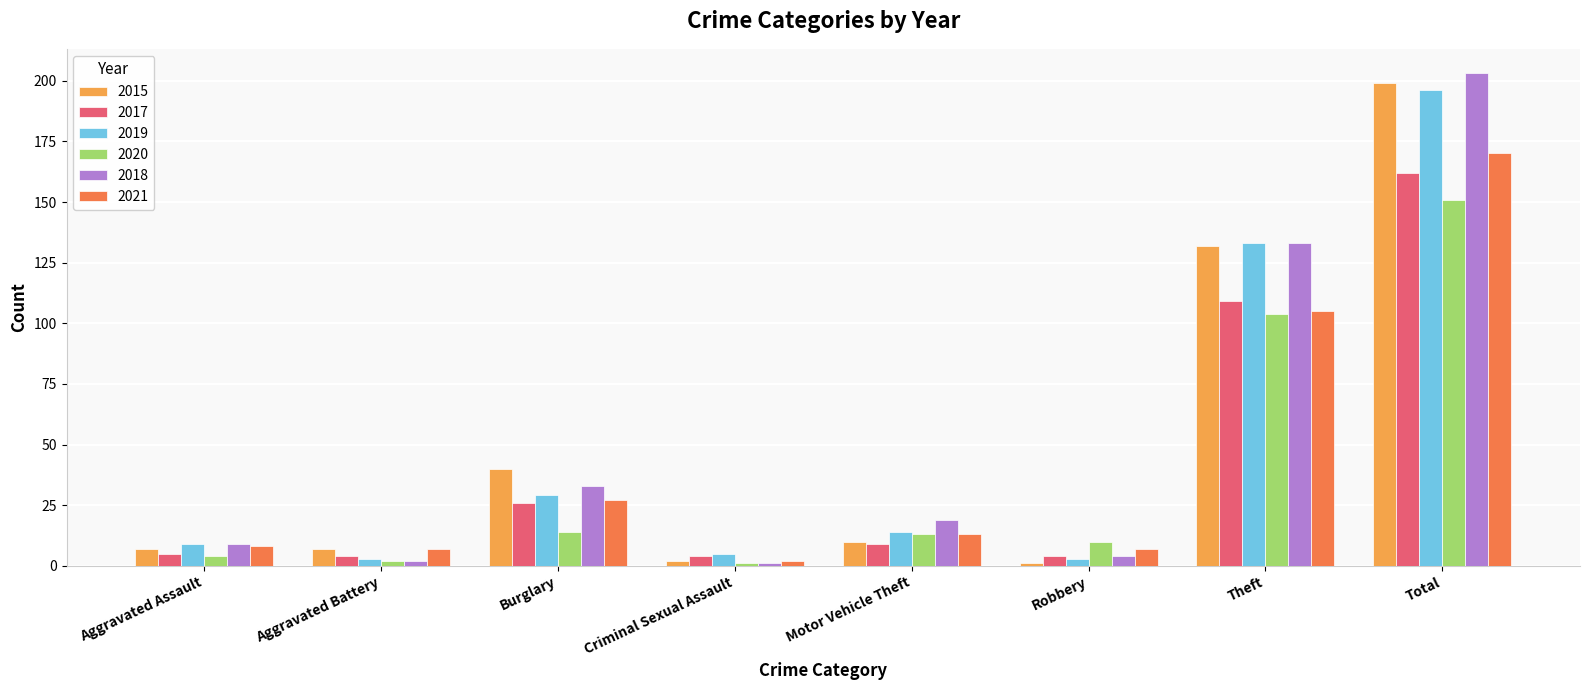

Where is 2019 nearest to the value 99?

Theft